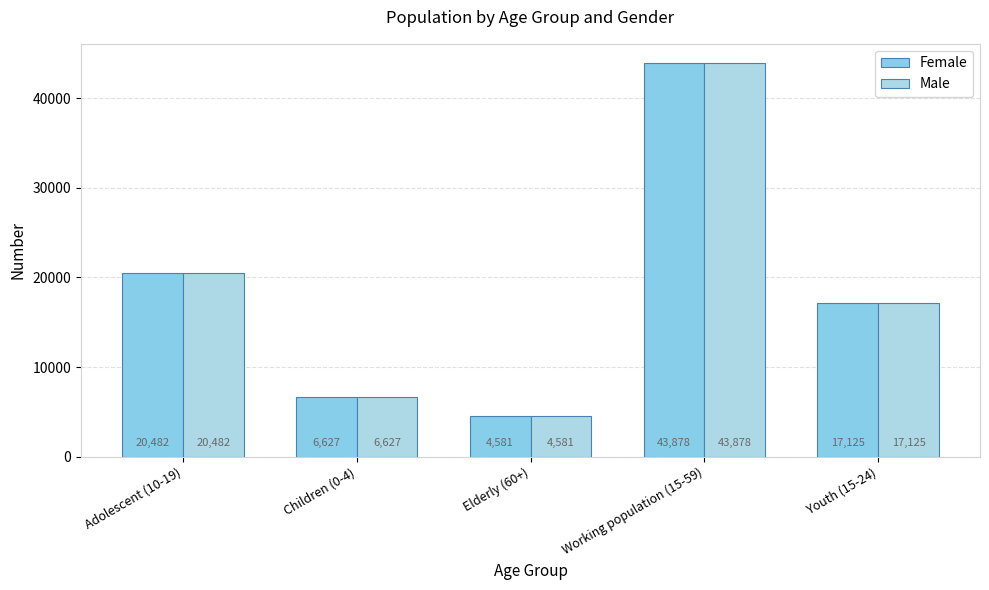

Reading right to left, transcribe all the data shown in this chart.

Female: Youth (15-24)=17125	Working population (15-59)=43878	Elderly (60+)=4581	Children (0-4)=6627	Adolescent (10-19)=20482
Male: Youth (15-24)=17125	Working population (15-59)=43878	Elderly (60+)=4581	Children (0-4)=6627	Adolescent (10-19)=20482